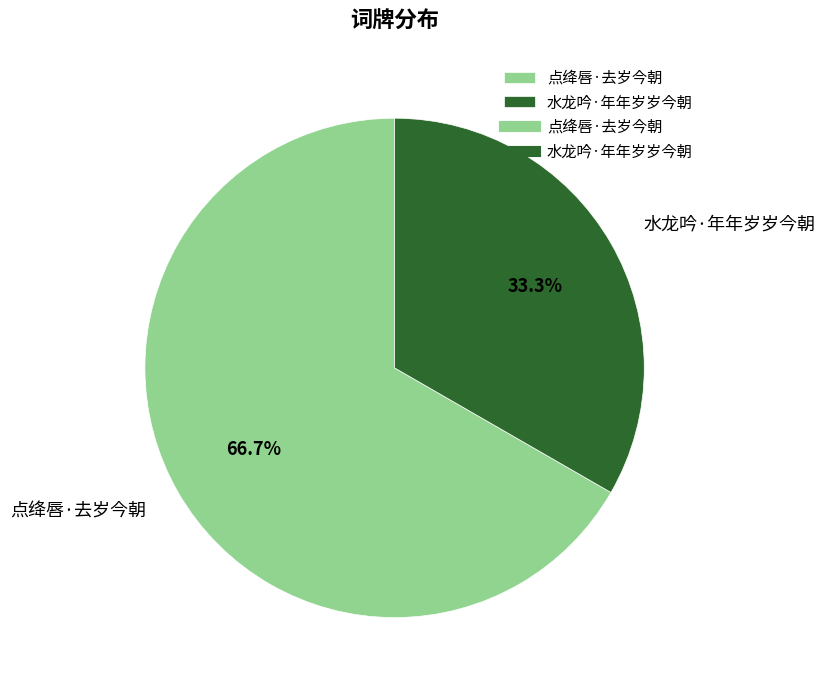

To the nearest percent, what is the difference between the 水龙吟·年年岁岁今朝 and 点绛唇·去岁今朝 slice percentages?

33%